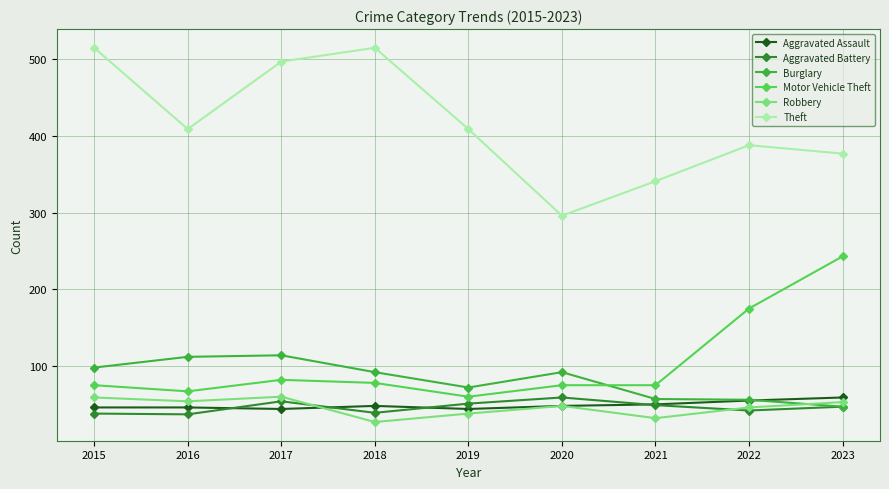

What is the value of the Burglary point at the 3rd from the left?

114